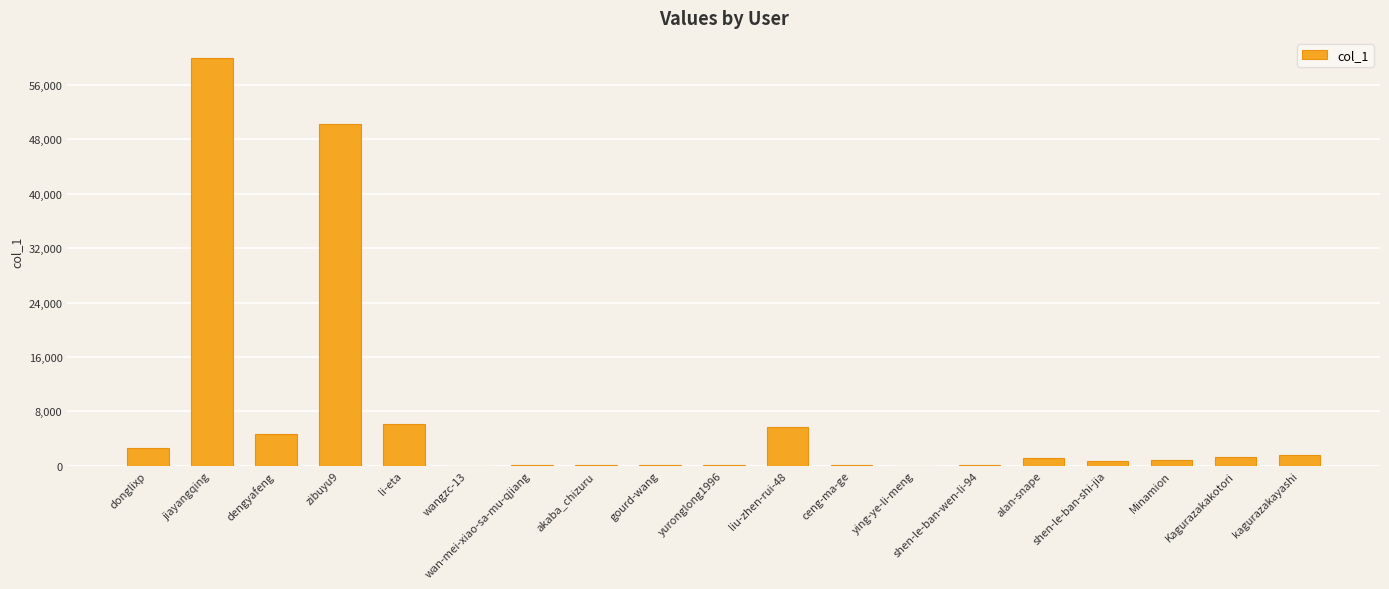

Is it true that the value at yuronglong1996 is 80?

True